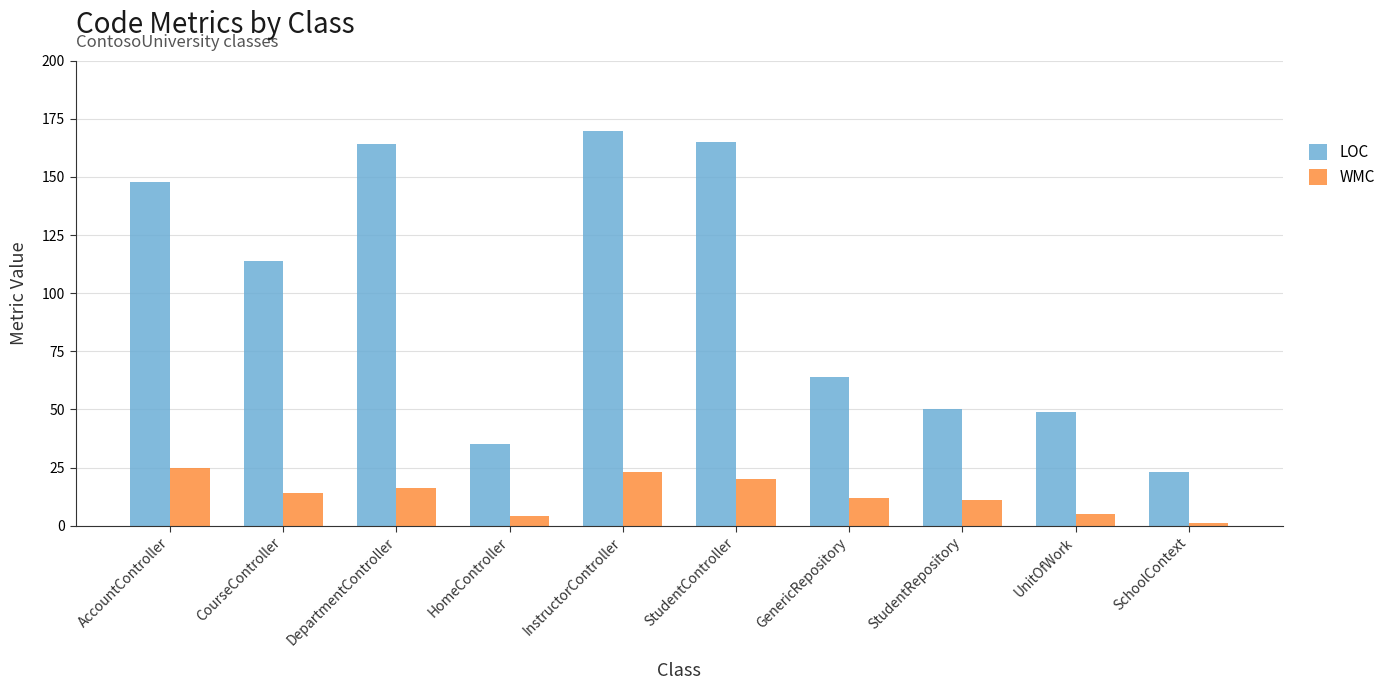

What position from the right is DepartmentController?

8